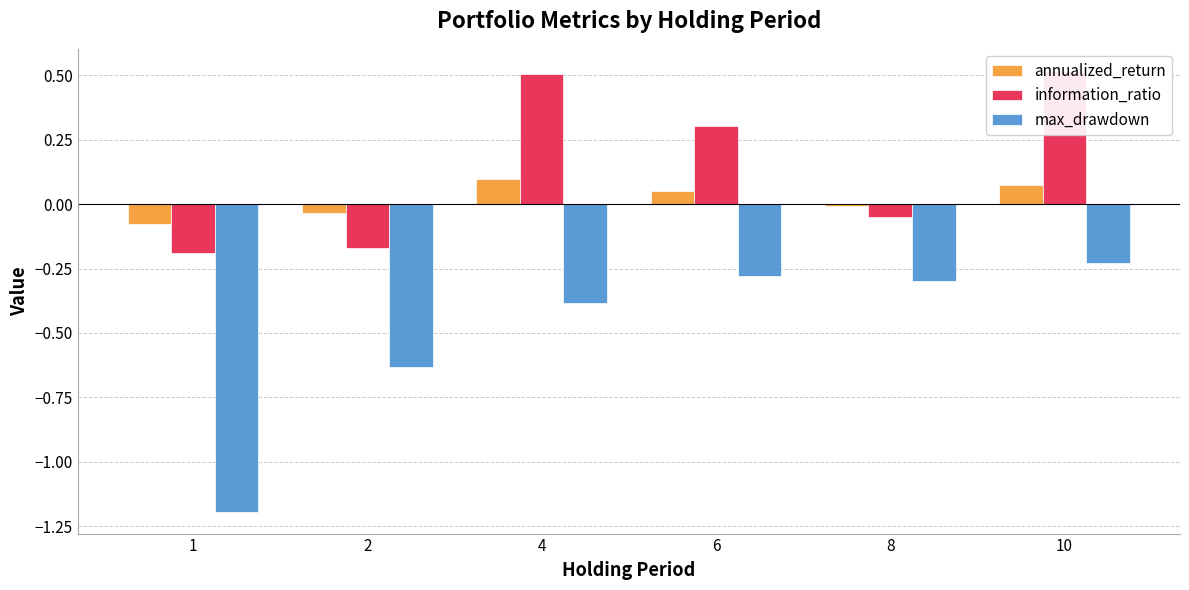

Reading left to right, extract all data points from this chart.

annualized_return: 1=-0.1	2=-0.0	4=0.1	6=0.0	8=-0.0	10=0.1
information_ratio: 1=-0.2	2=-0.2	4=0.5	6=0.3	8=-0.0	10=0.5
max_drawdown: 1=-1.2	2=-0.6	4=-0.4	6=-0.3	8=-0.3	10=-0.2